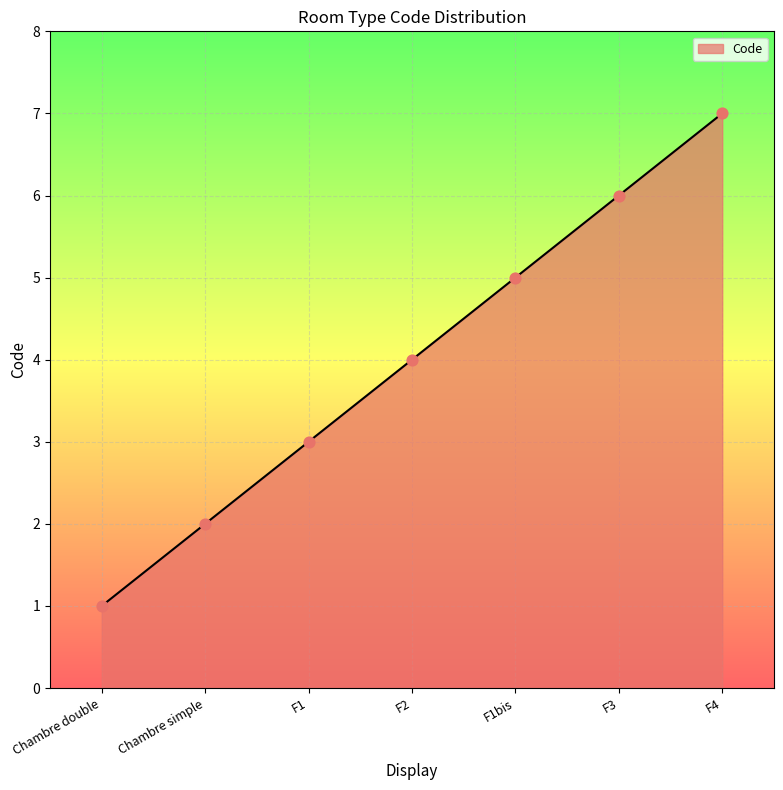

What is the ratio of the value at Chambre double to the value at Chambre simple?

0.5